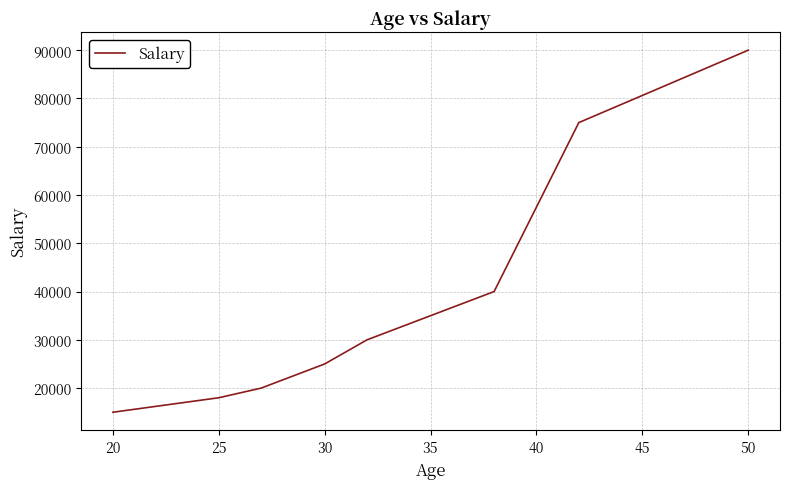

What is the difference between the maximum and minimum values?

75000